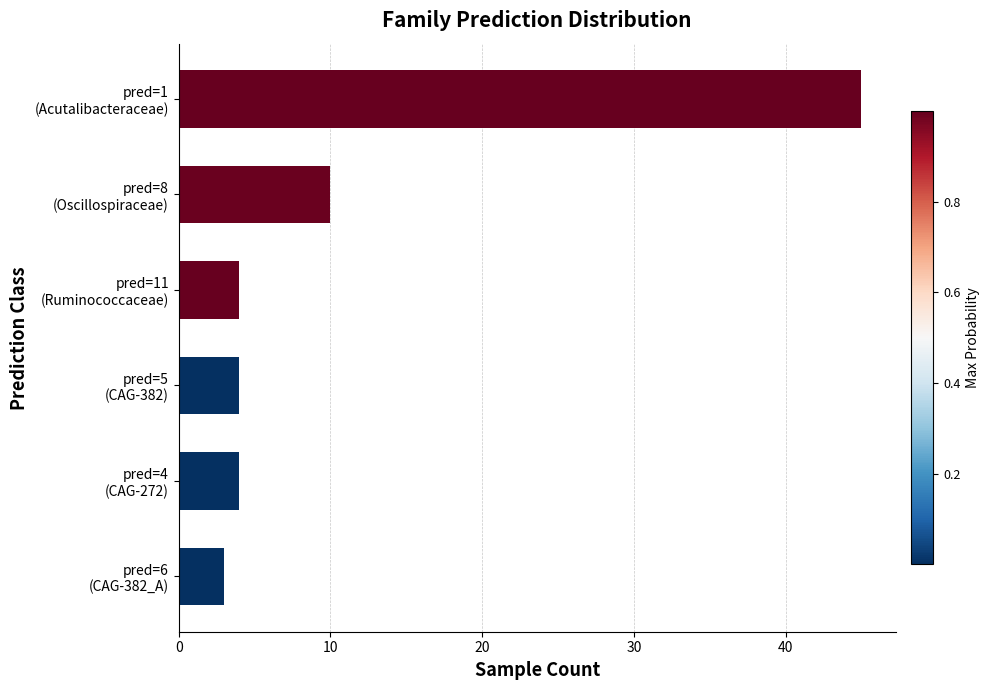

What is the minimum value shown in the chart?

3